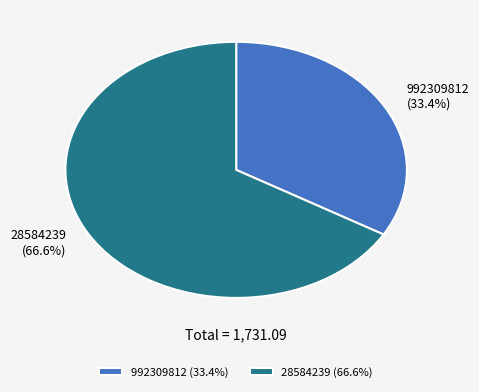

Count the number of slices in the pie.

2